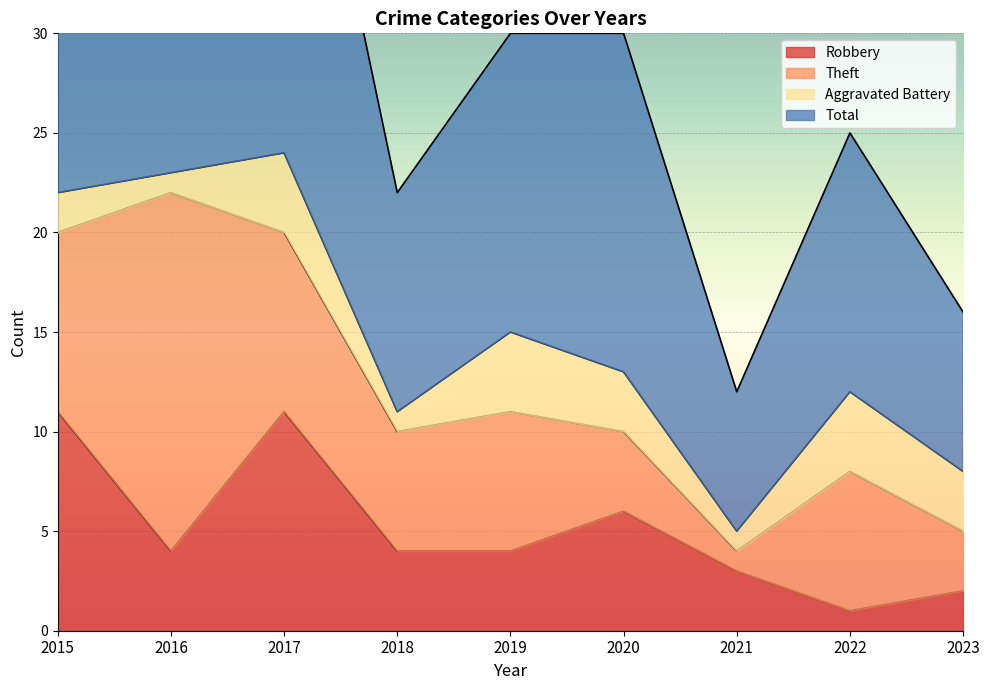

What is the maximum value for Robbery?

11